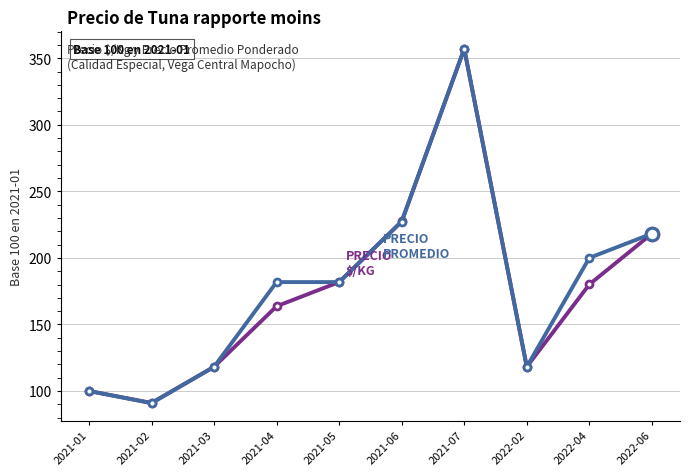

What is the total value across all series at 2022-04?

380.0